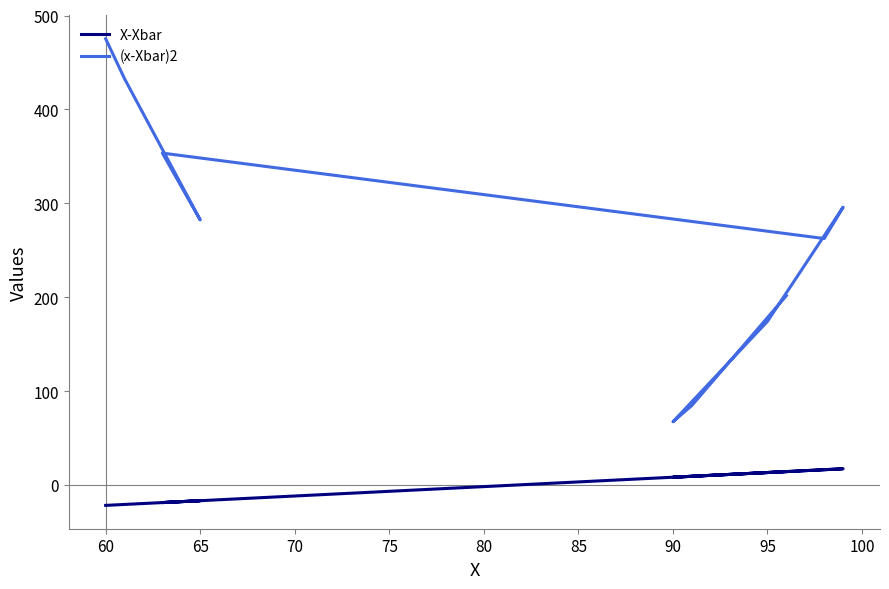

What is the difference between the maximum and second lowest values in the (x-Xbar)2 series?

390.6